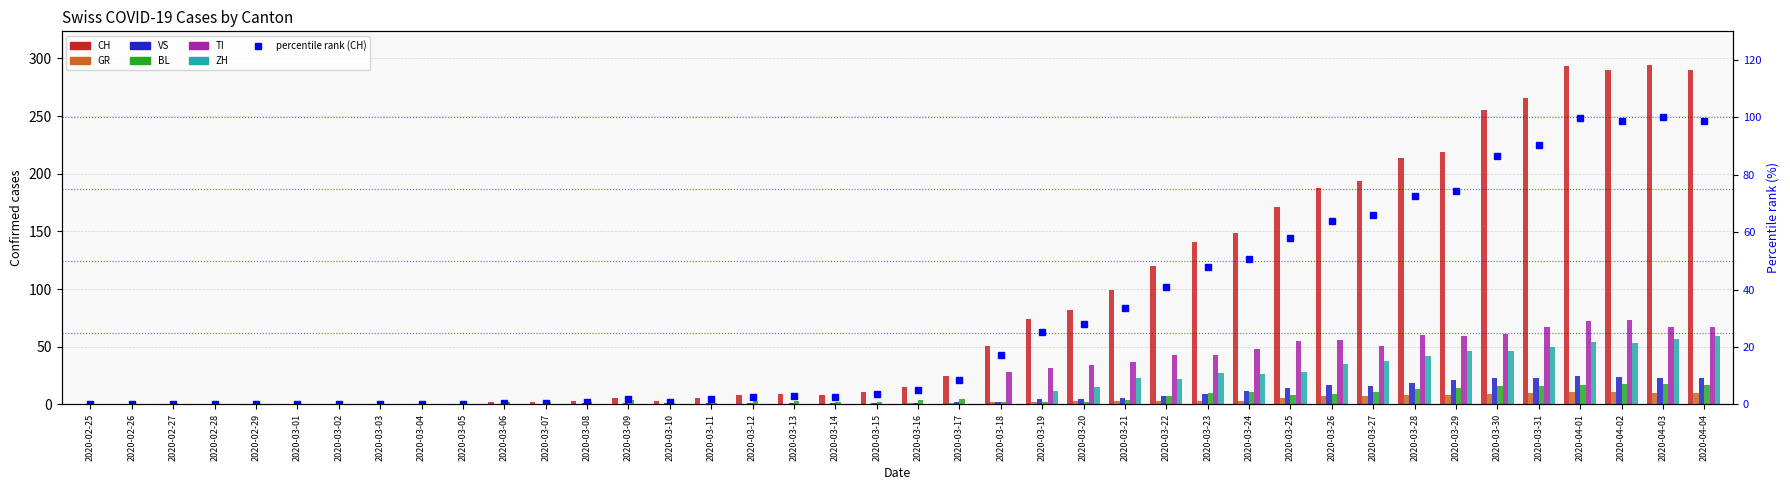

True or false: BL has a value of 12 at 2020-04-03.

False